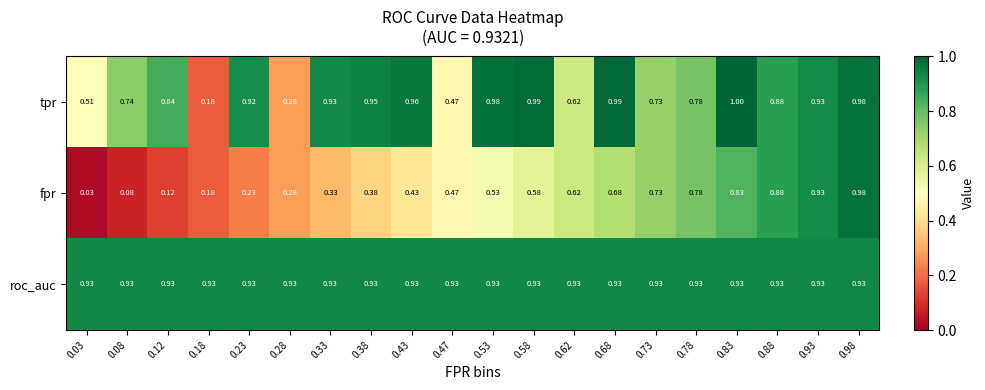

Between 0.38 and 0.98, which series saw the biggest shift?

fpr